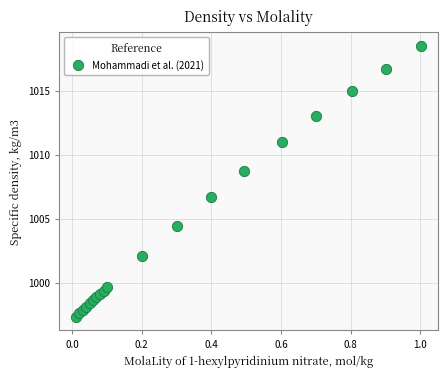

What Y value in the scatter plot is closest to 1007?

1006.7